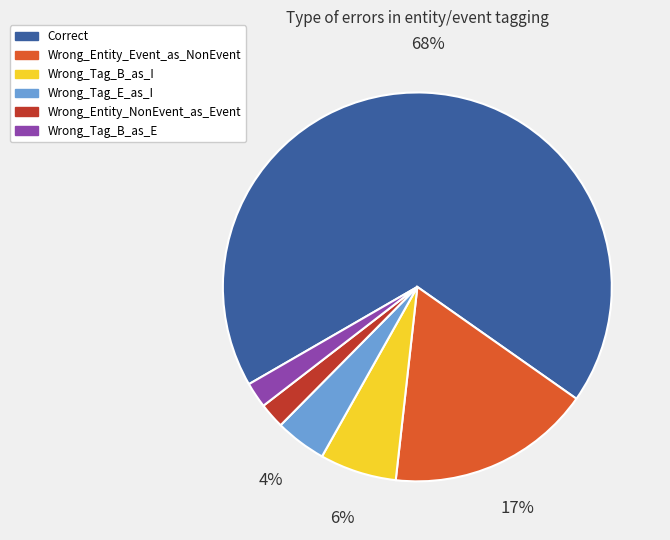

The Wrong_Entity_NonEvent_as_Event slice represents 14% of the pie. True or false?

False